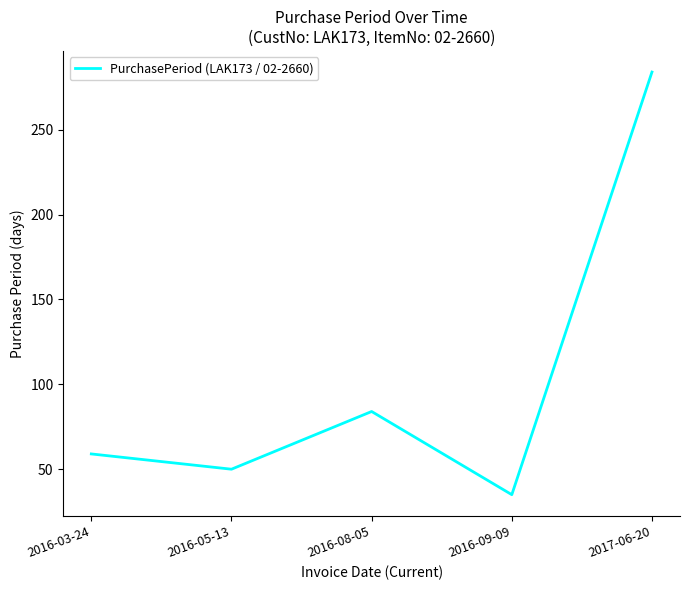

At which label is the value closest to 159?

2016-08-05